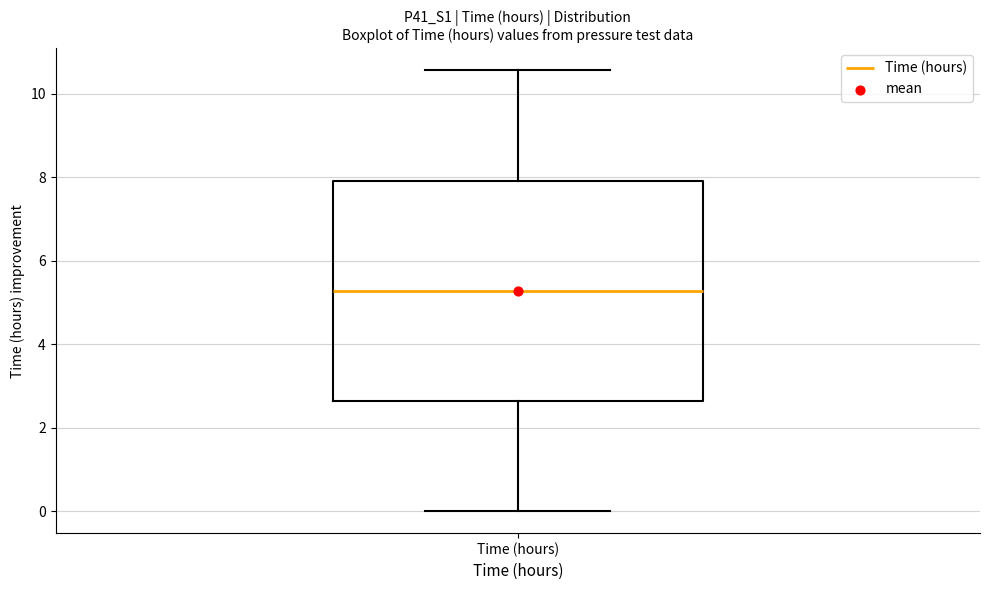

Read this box plot against the y-axis: the position of the median line, the range covered by the box, and the ends of both whiskers. The values are not printed on the chart, so give them approximately, as read against the axis.

median 5.2, box 2.6 to 8.0, whiskers 0.0 to 10.6